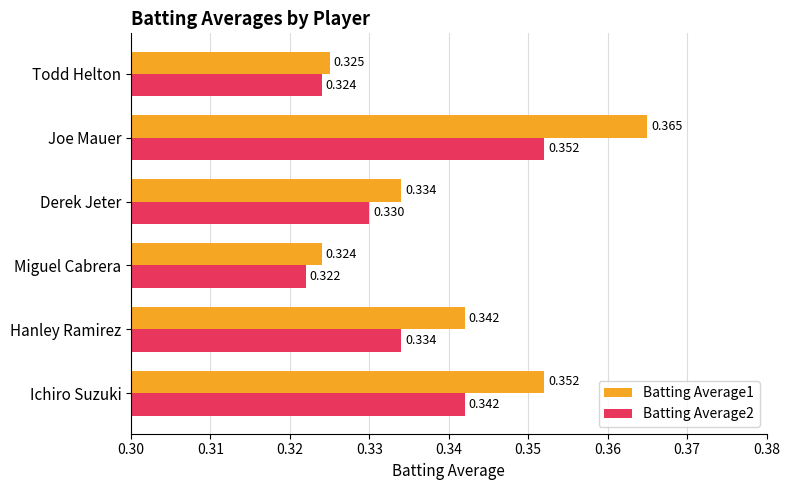

At which label is Batting Average2 closest to 0?

Miguel Cabrera